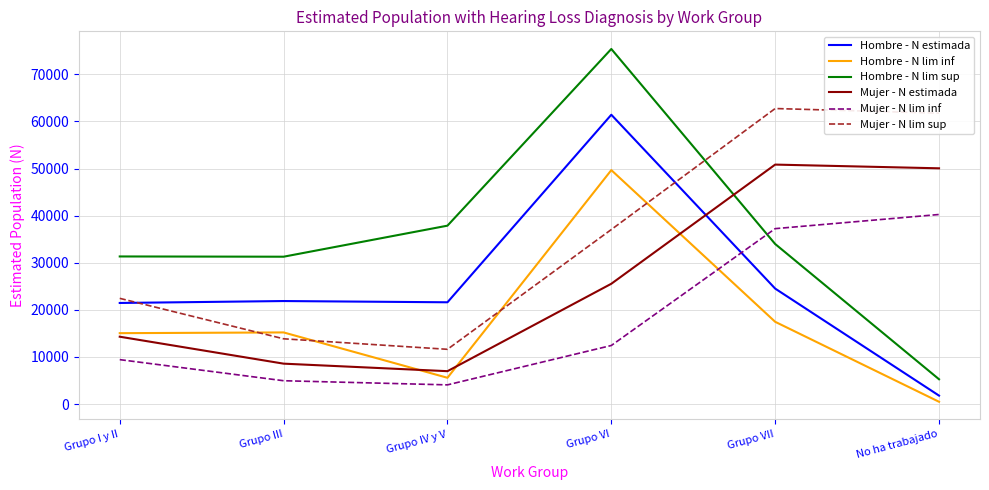

At which label is Mujer - N estimada closest to 28907?

Grupo VI